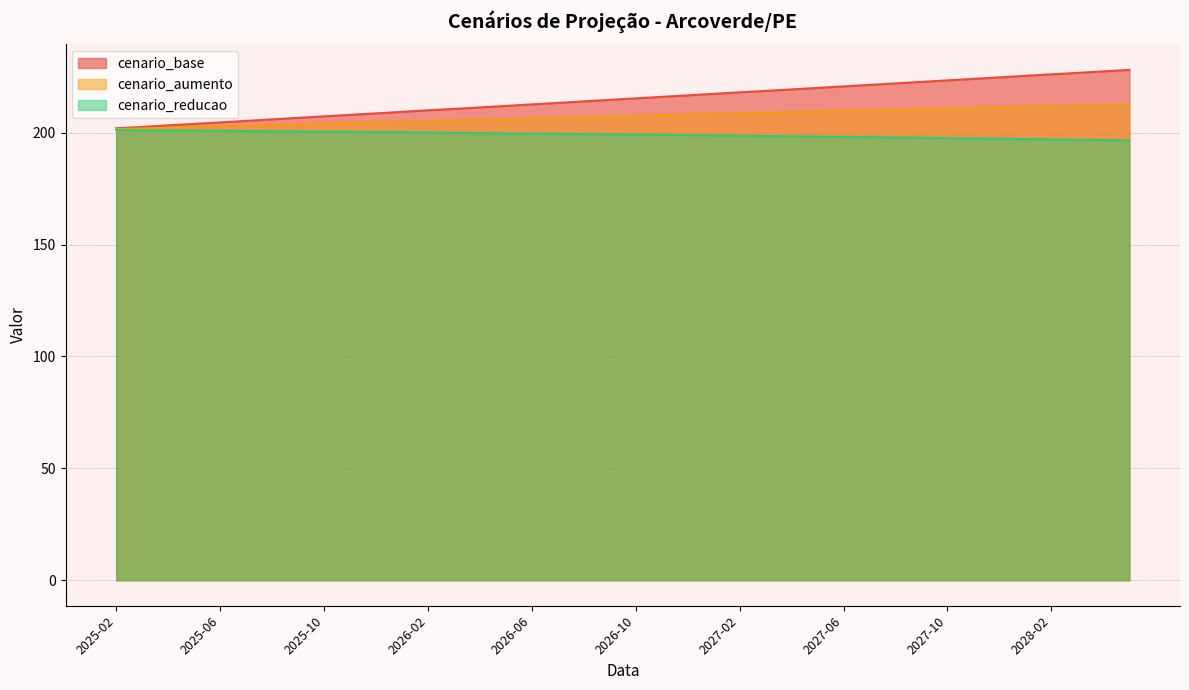

Count the number of categories in the chart.

40